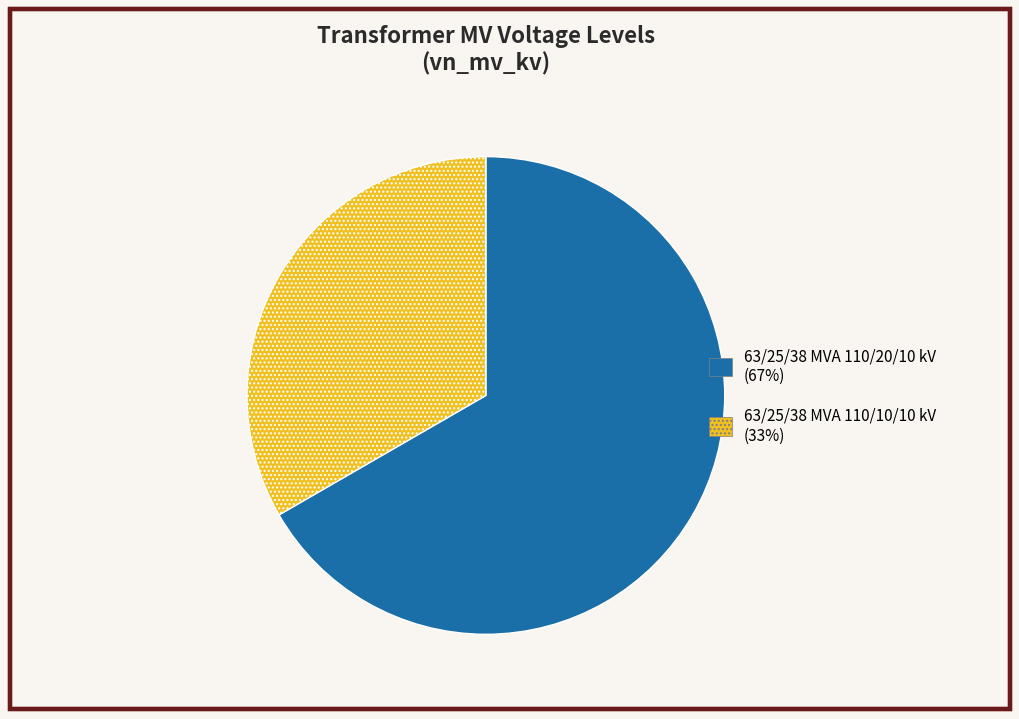

Between 63/25/38 MVA 110/20/10 kV (67%) and 63/25/38 MVA 110/10/10 kV (33%), which is larger?

63/25/38 MVA 110/20/10 kV (67%)